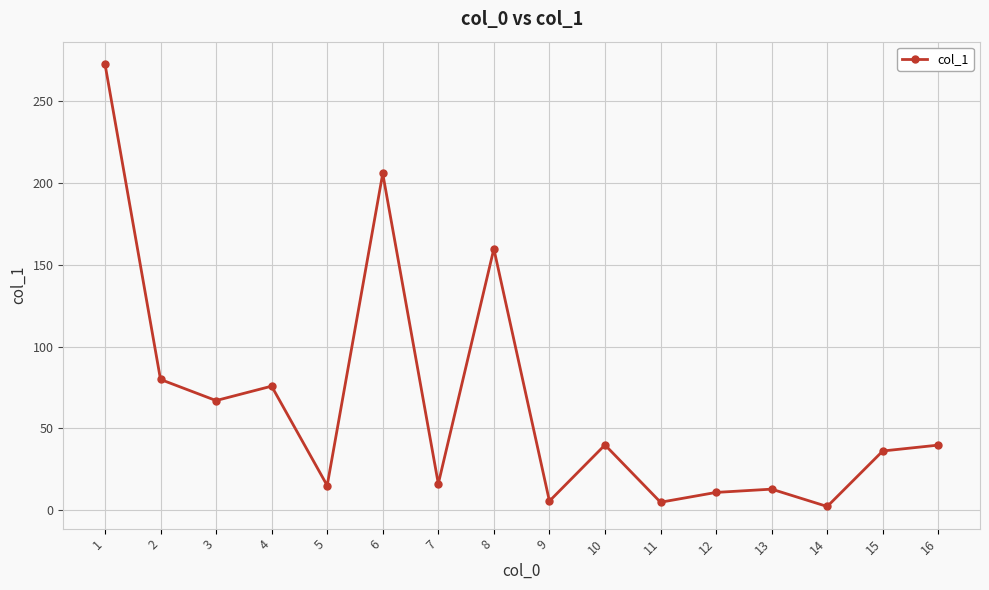

What is the difference between the values at 4 and 14?

73.5